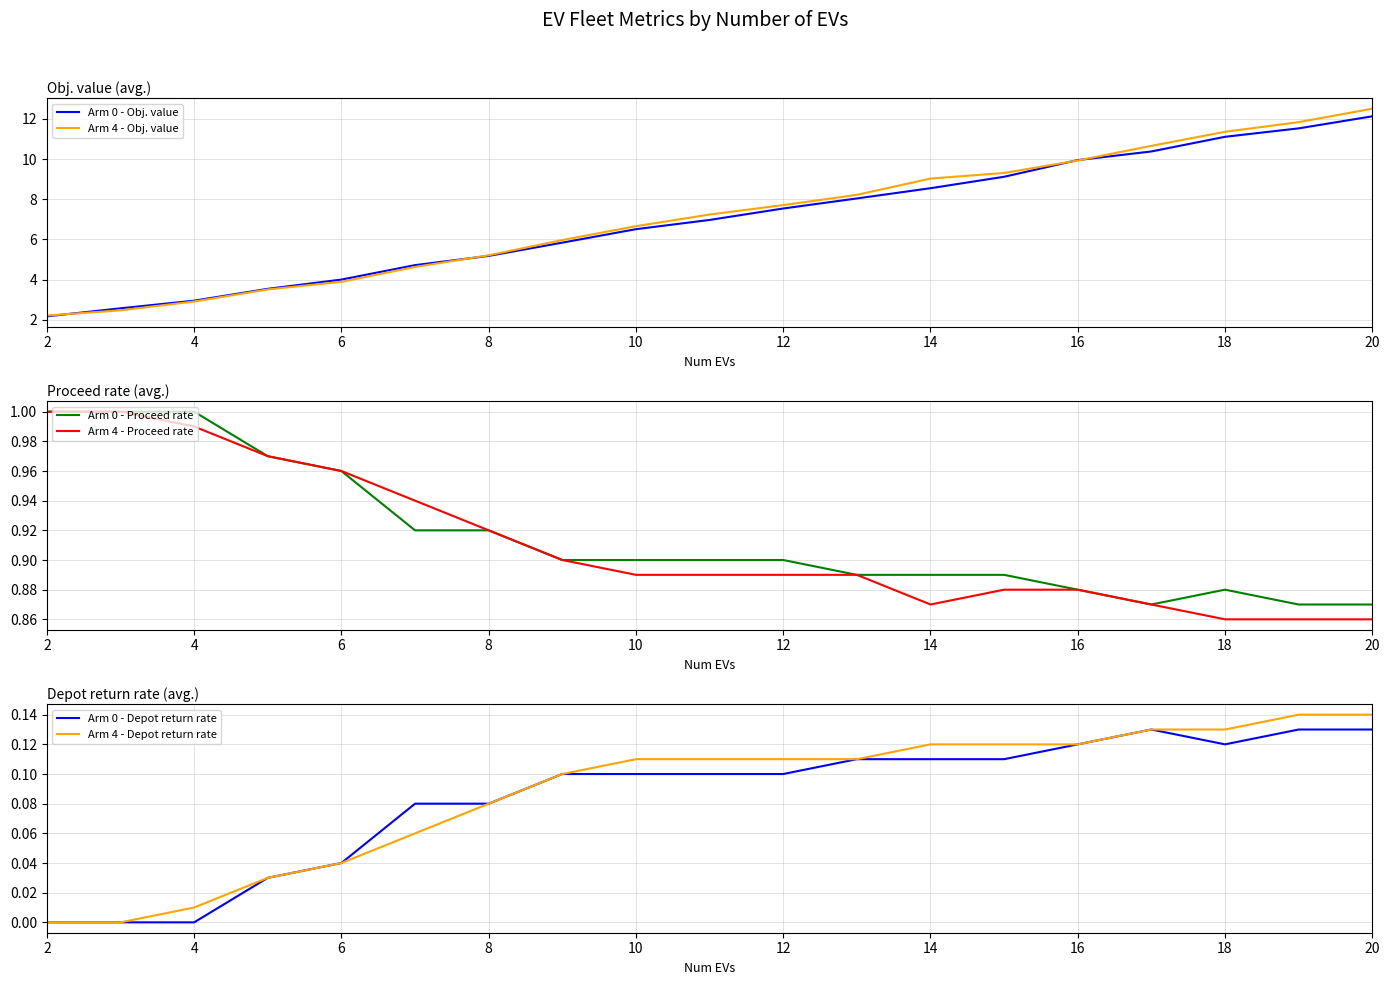

What is the difference between the maximum and second lowest values in the Arm 4 - Proceed rate series?

0.1